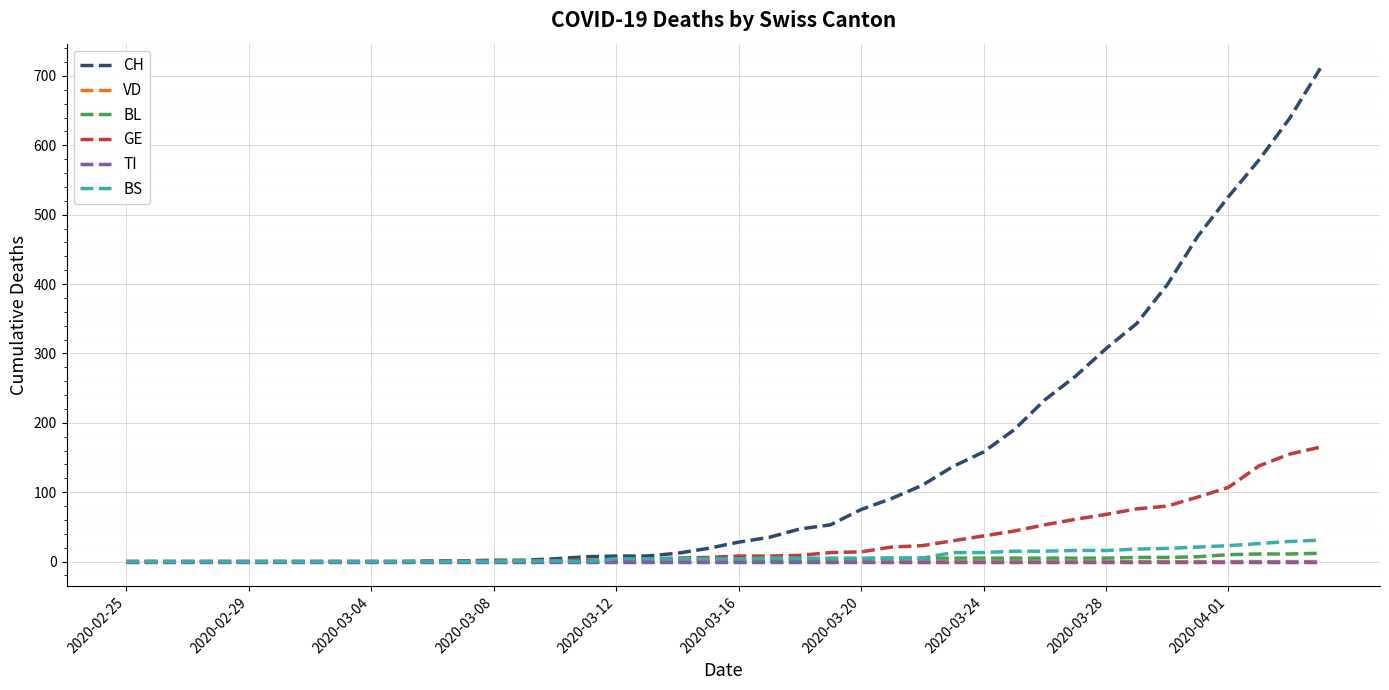

Which series has the largest range (max minus min)?

CH